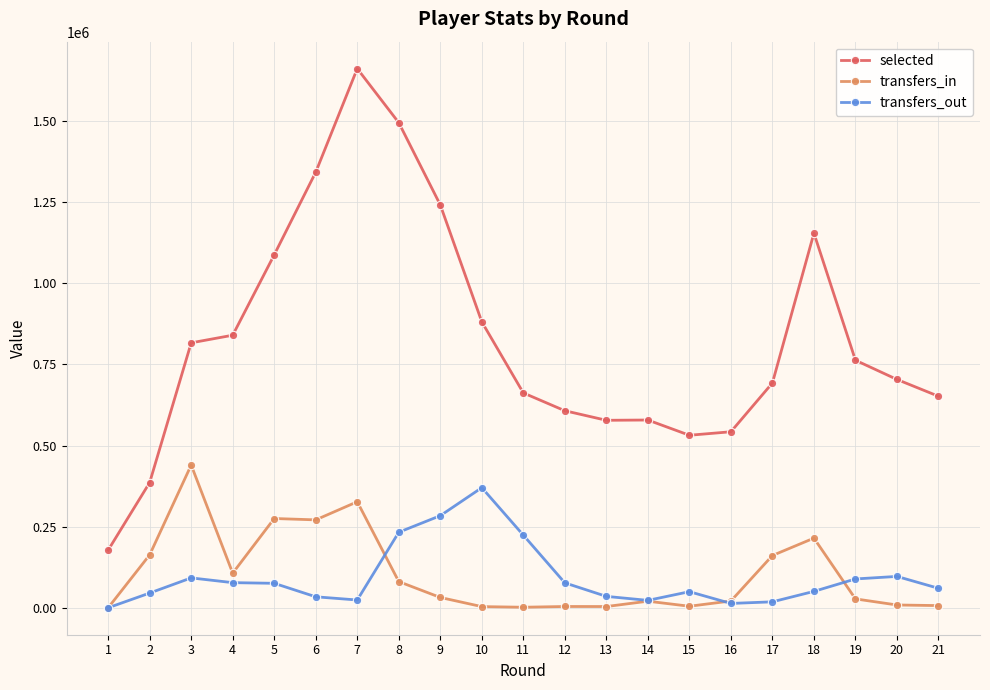

How many categories are shown in the chart?

21